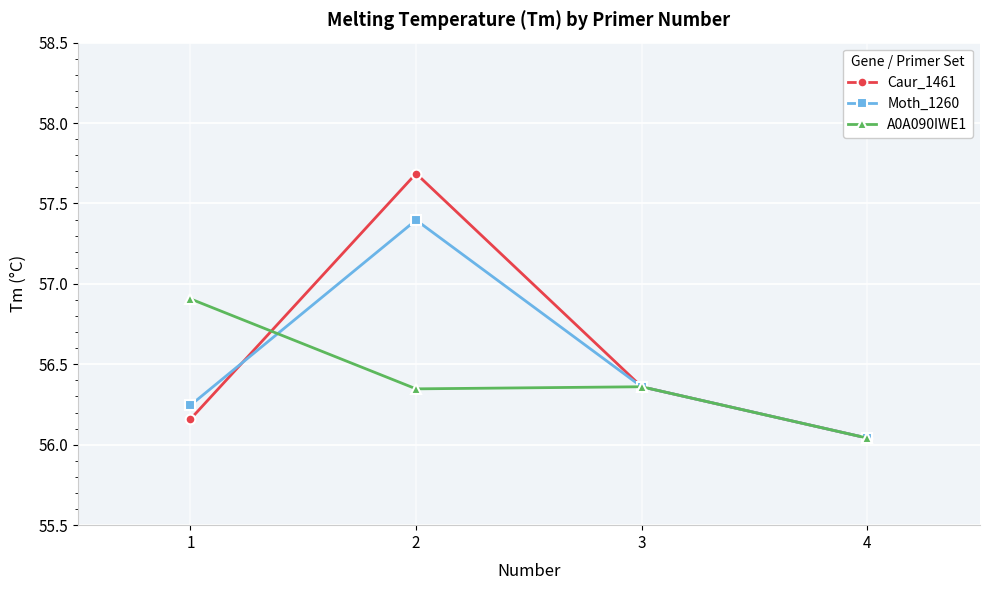

True or false: A0A090IWE1 has more than 1 interior local peaks.

False